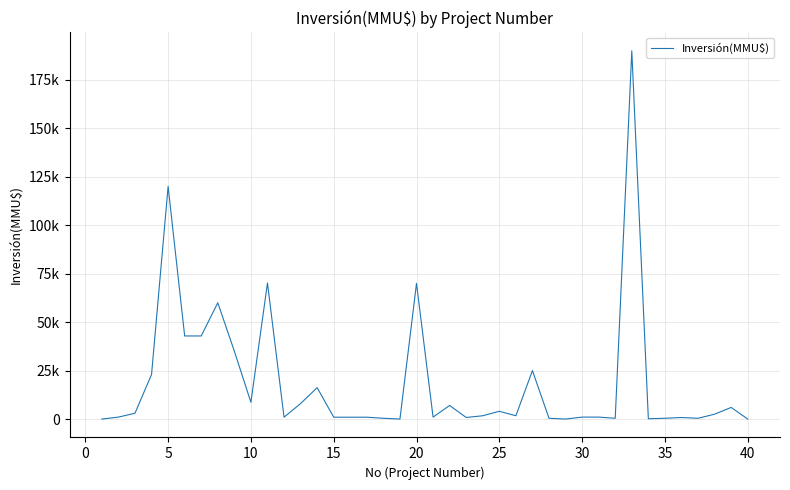

Does the chart have visible grid lines?

Yes